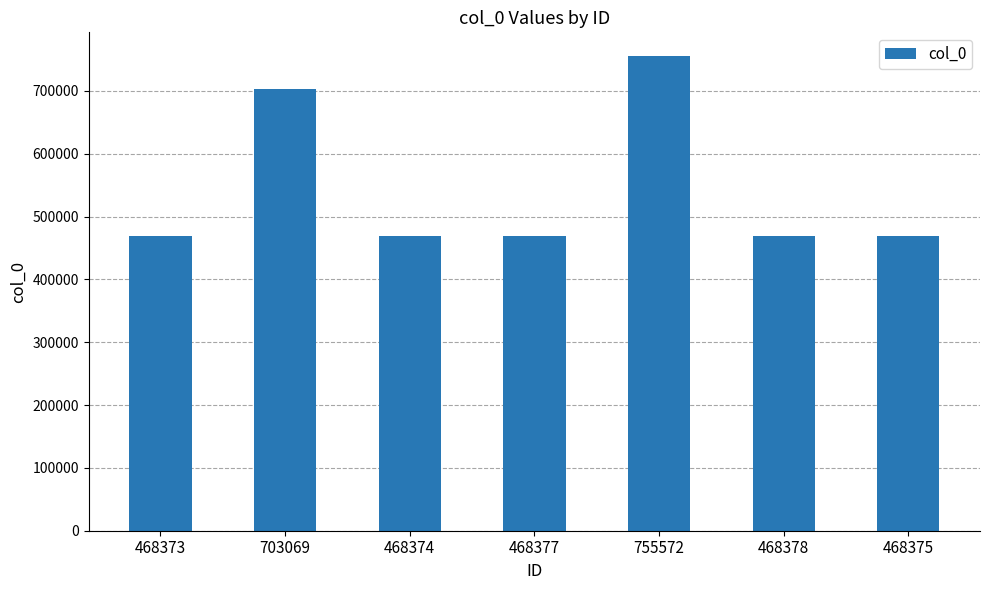

What is the label of the 2nd bar from the left?

703069